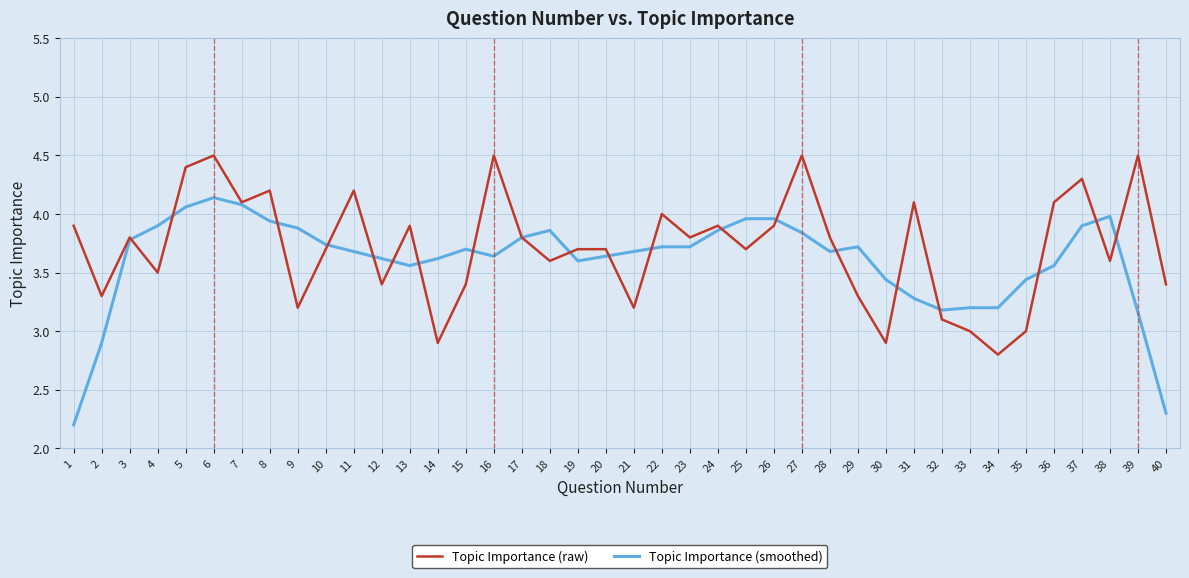

Does the chart display data point markers on the line(s)?

No